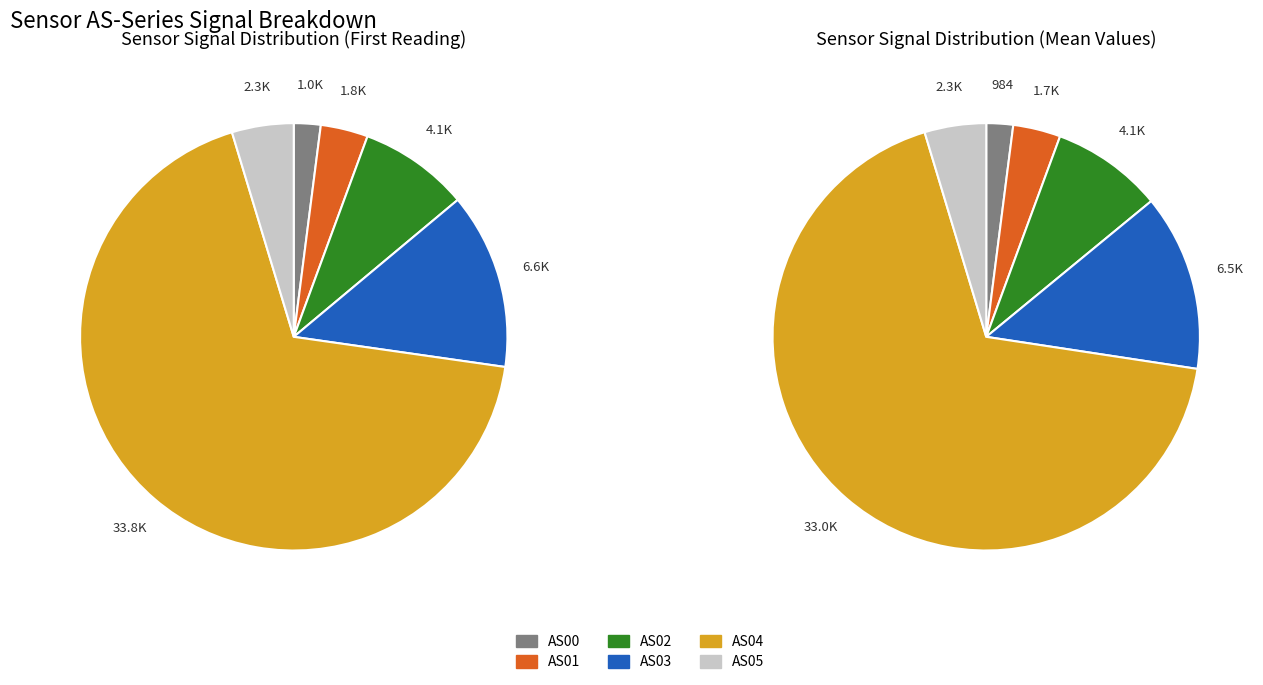

At 6, list the series in order from largest to smallest.

AS04, AS03, AS02, AS05, AS01, AS00